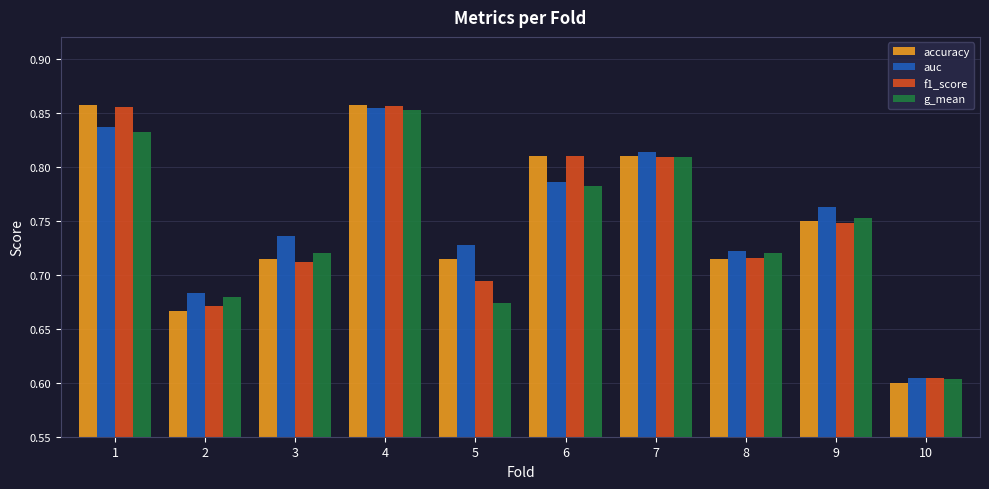

What is the total value across all series at 6?

3.2